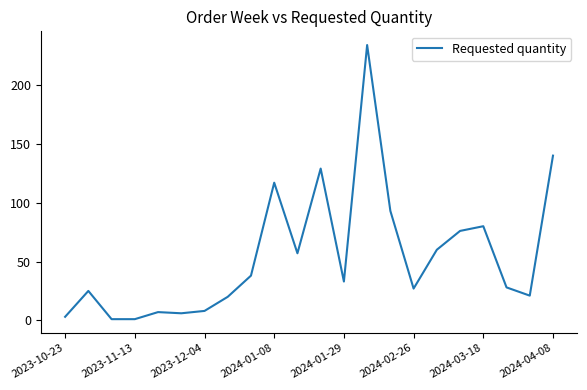

What is the greatest value displayed?

234